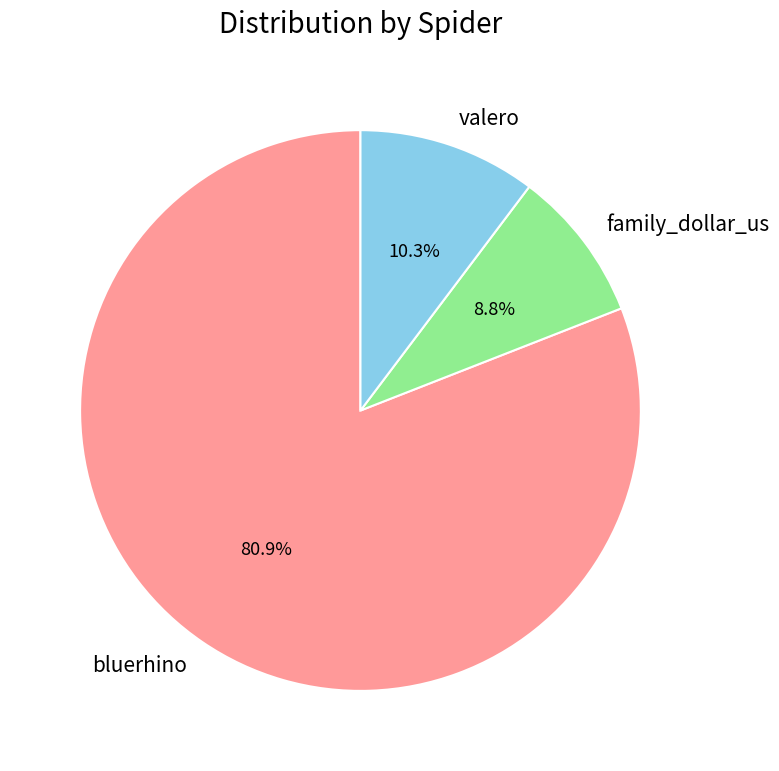

Which slice represents more than half of the pie?

bluerhino